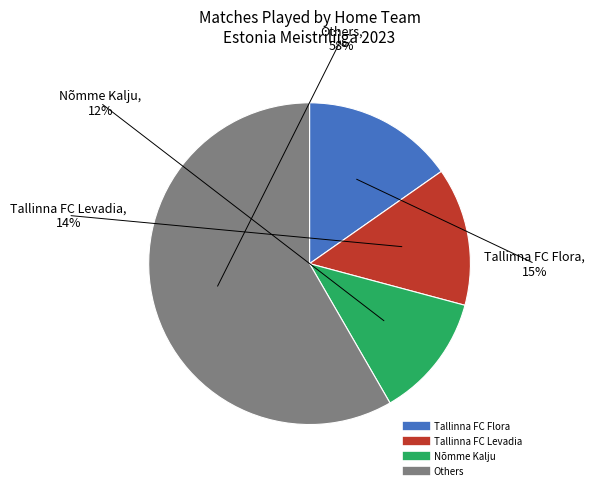

To the nearest percent, what portion does Tallinna FC Flora represent?

15%